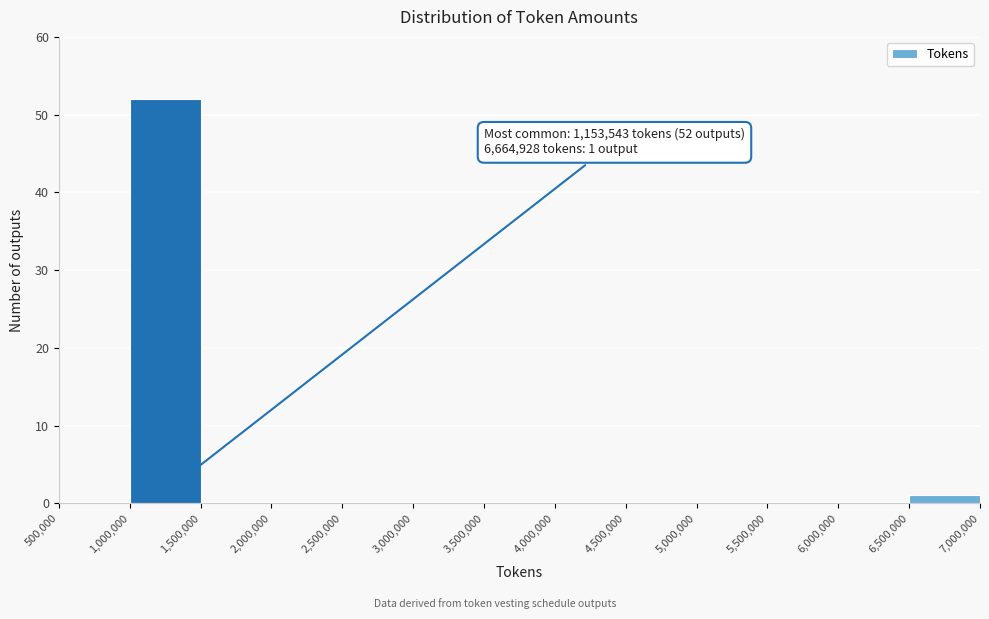

Over which range of the x-axis is the bar tallest?

1,000,000 to 1,500,000